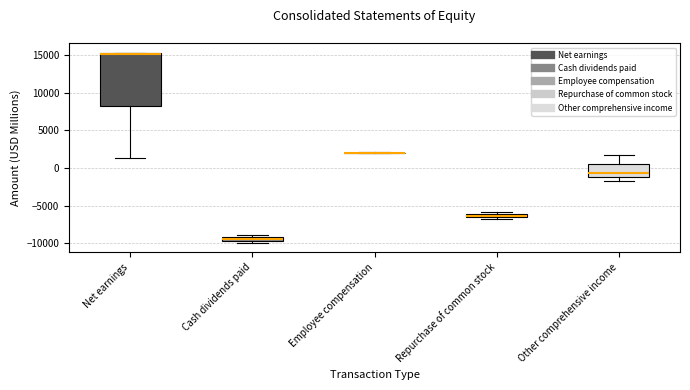

Where is the upper edge of the box for Cash dividends paid on the y-axis? The values are not printed on the chart, so give them approximately, as read against the axis.

-9000